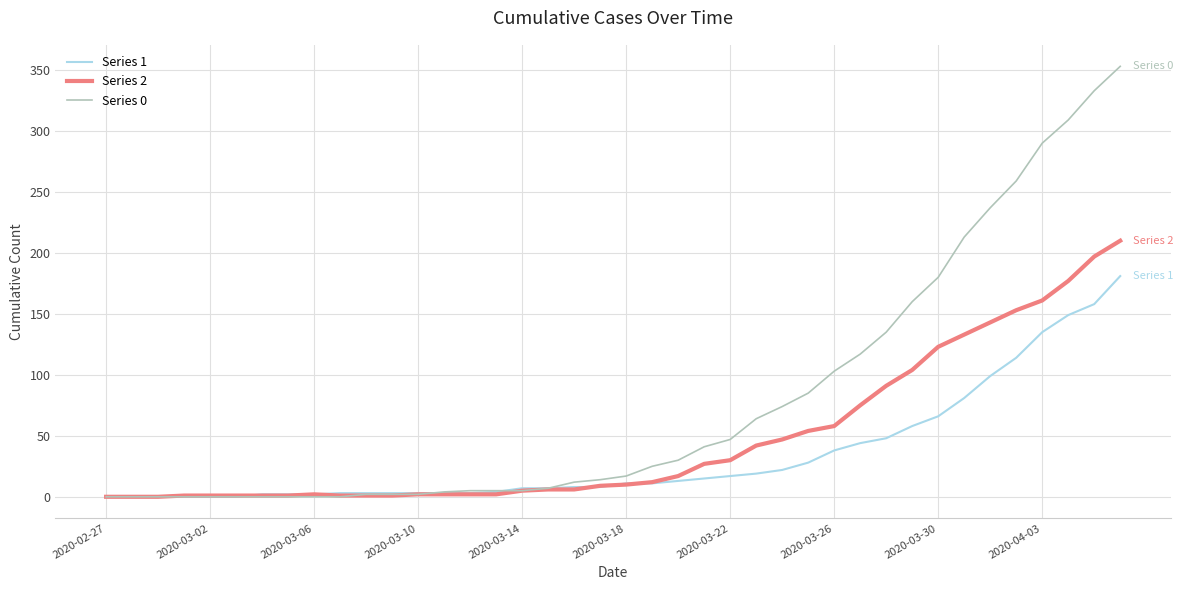

Which series has the largest range (max minus min)?

Series 0